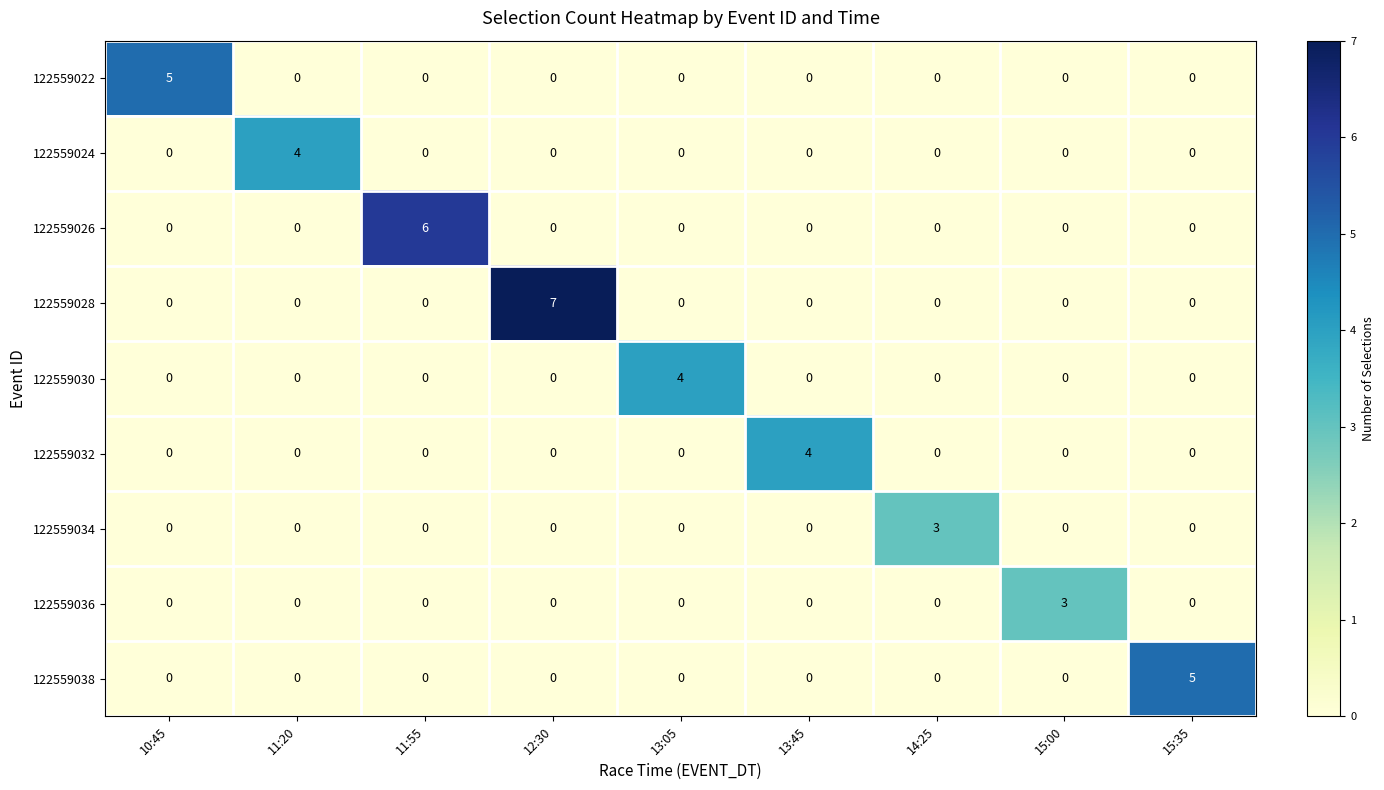

How many categories are shown in the chart?

9